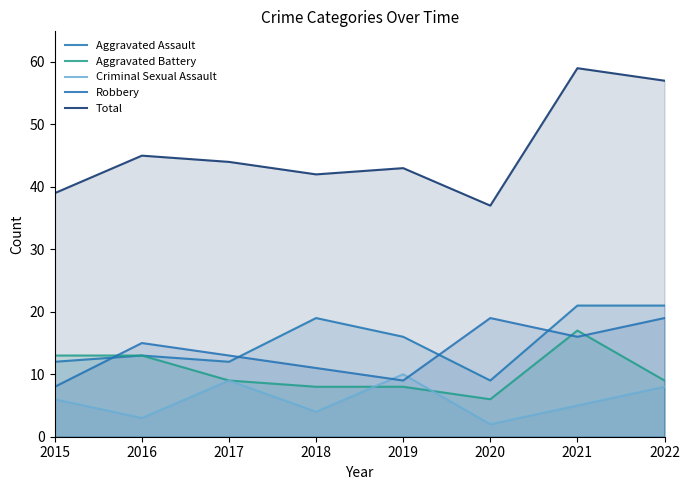

Which has a higher value, 2018 or 2019?

2018